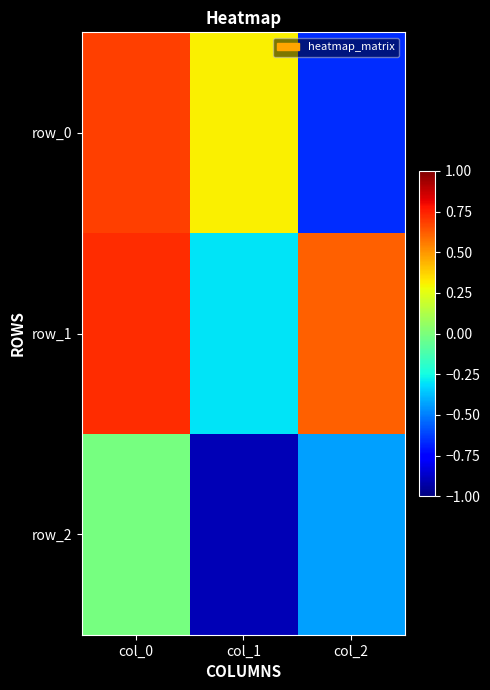

Reading left to right, extract all data points from this chart.

row_0: col_0=0.7	col_1=0.3	col_2=-0.7
row_1: col_0=0.7	col_1=-0.3	col_2=0.6
row_2: col_0=-0.0	col_1=-0.9	col_2=-0.4